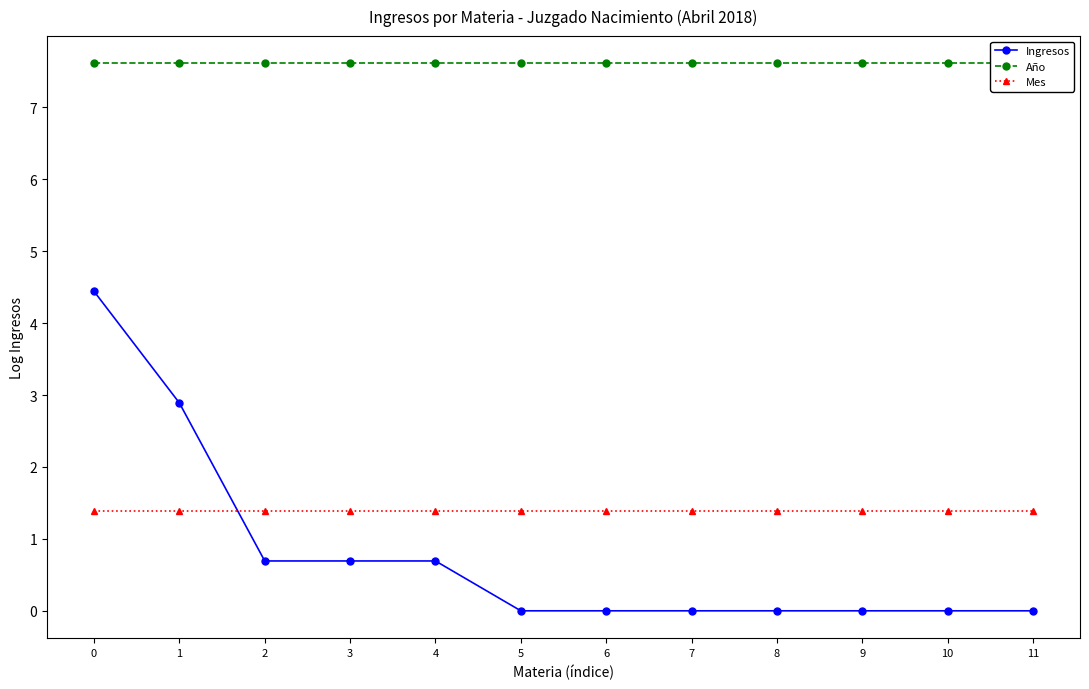

Which series has the largest total across all categories?

Año